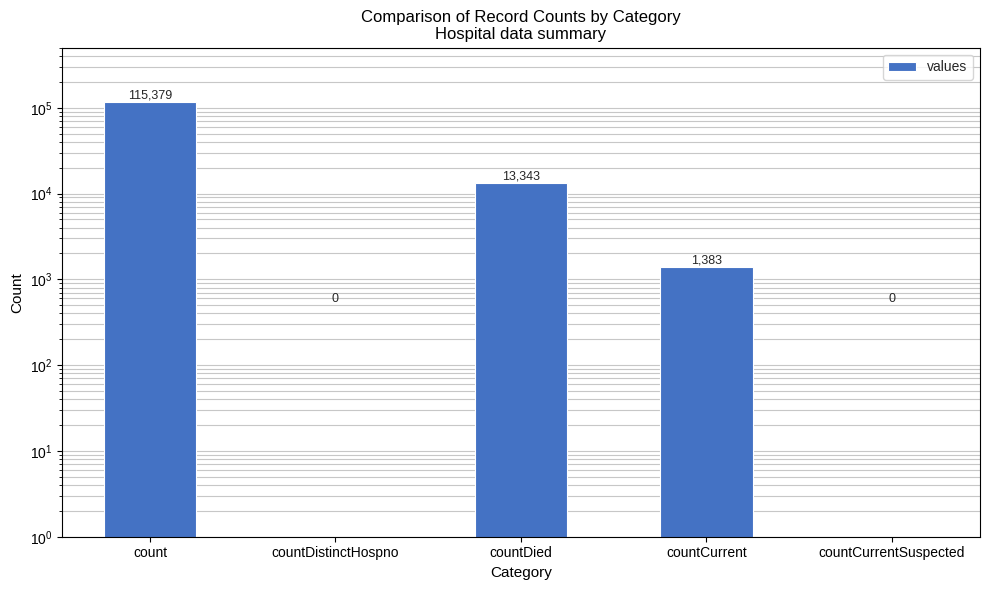

Reading left to right, what are all the values shown in this chart?

115379	0	13343	1383	0